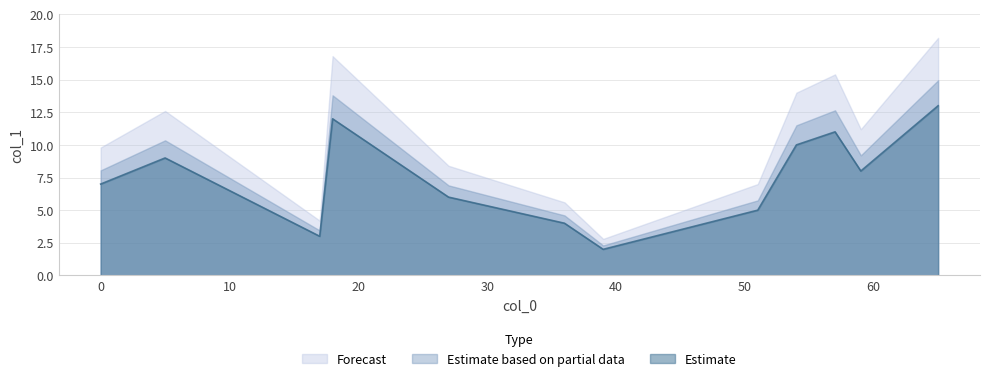

Rank the categories by value from highest to lowest.

65, 18, 57, 54, 5, 59, 0, 27, 51, 36, 17, 39